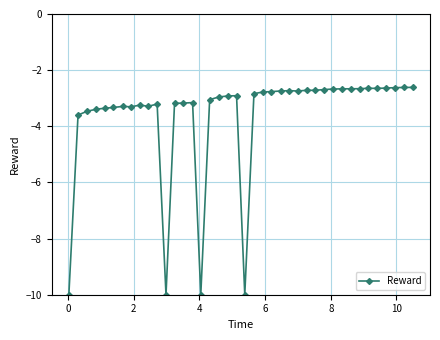

What is the greatest value displayed?

-2.6